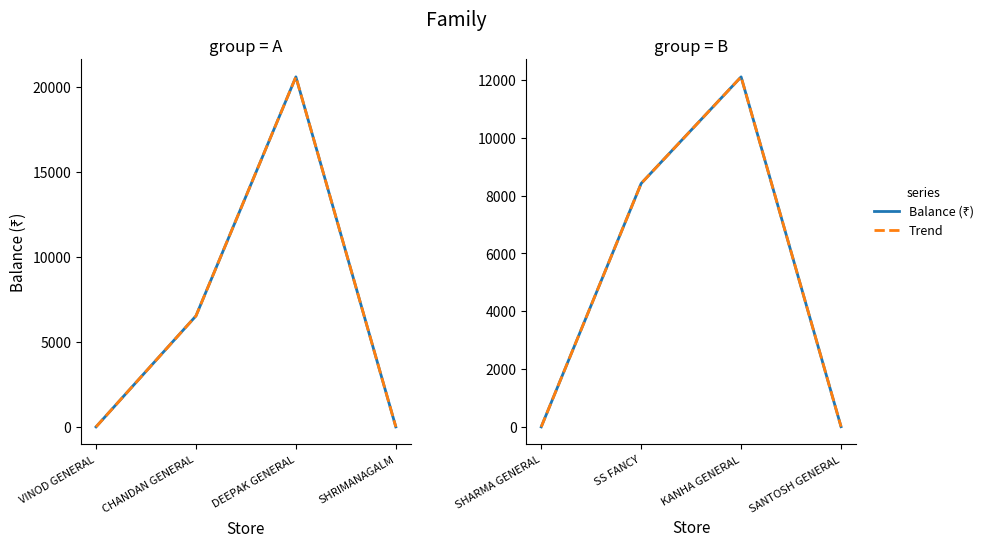

True or false: Balance (₹) and Trend intersect in this chart.

False